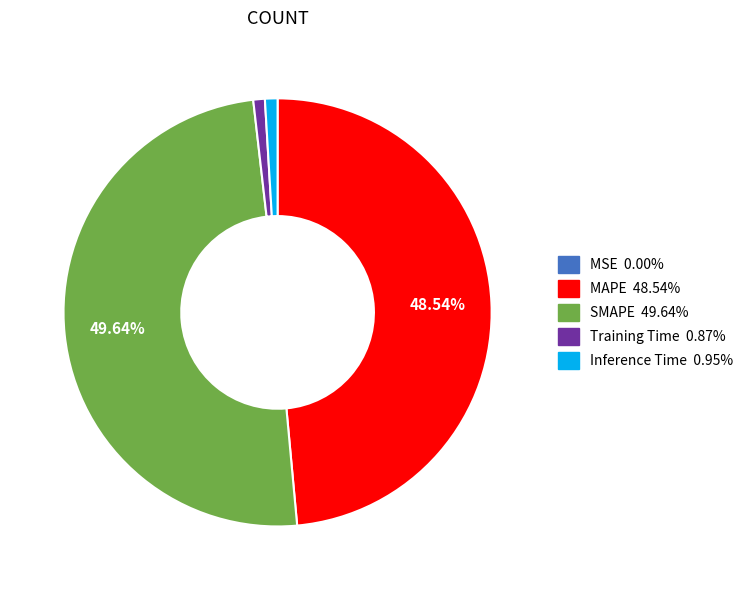

Which category has the biggest portion of the pie?

SMAPE